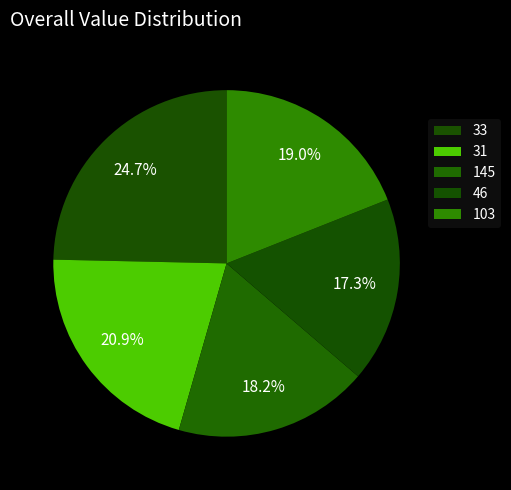

Count the number of slices in the pie.

5